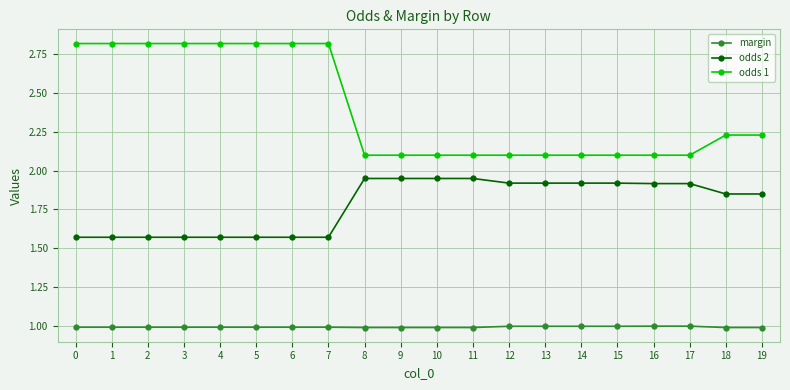

What is the total value across all series at 11?

5.0